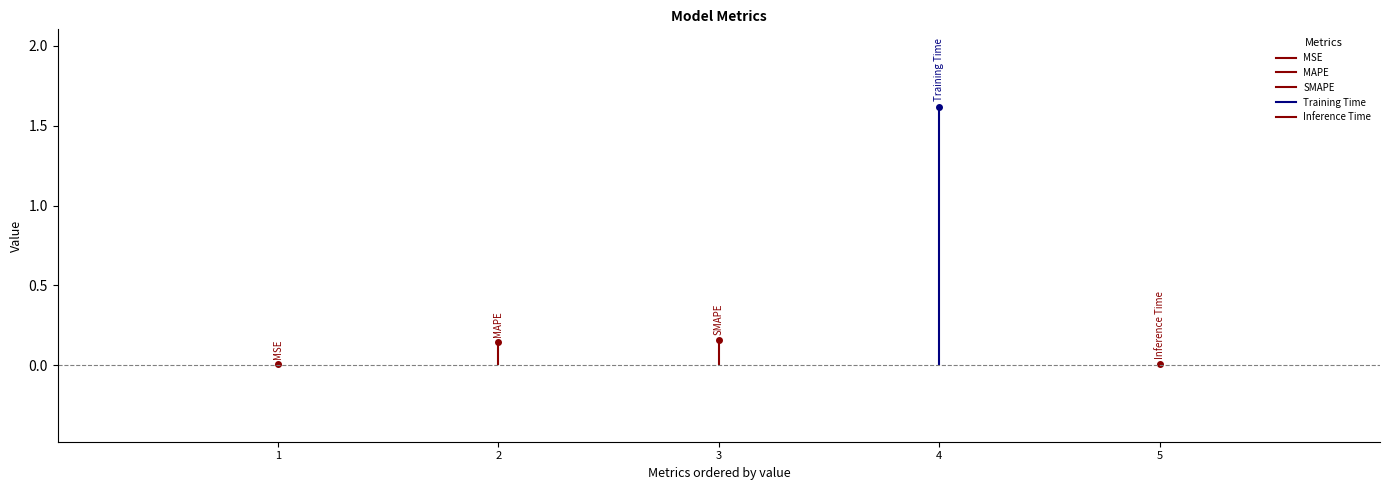

How many categories are shown in the chart?

5